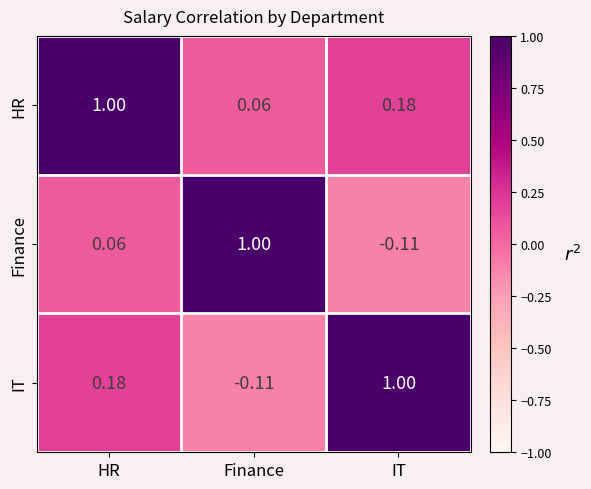

Where does the IT series first go above 0?

HR